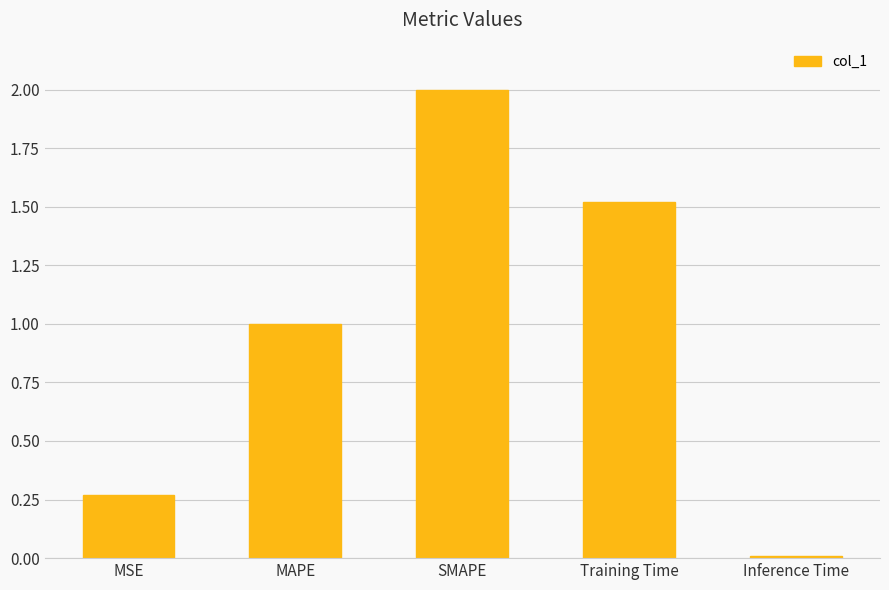

True or false: the data shows 3.0 at SMAPE.

False